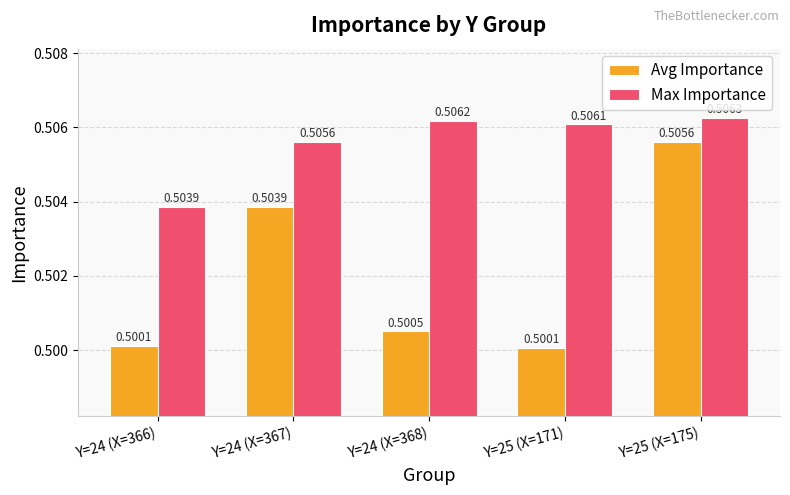

True or false: Avg Importance has a value of 0.7 at Y=24 (X=368).

False